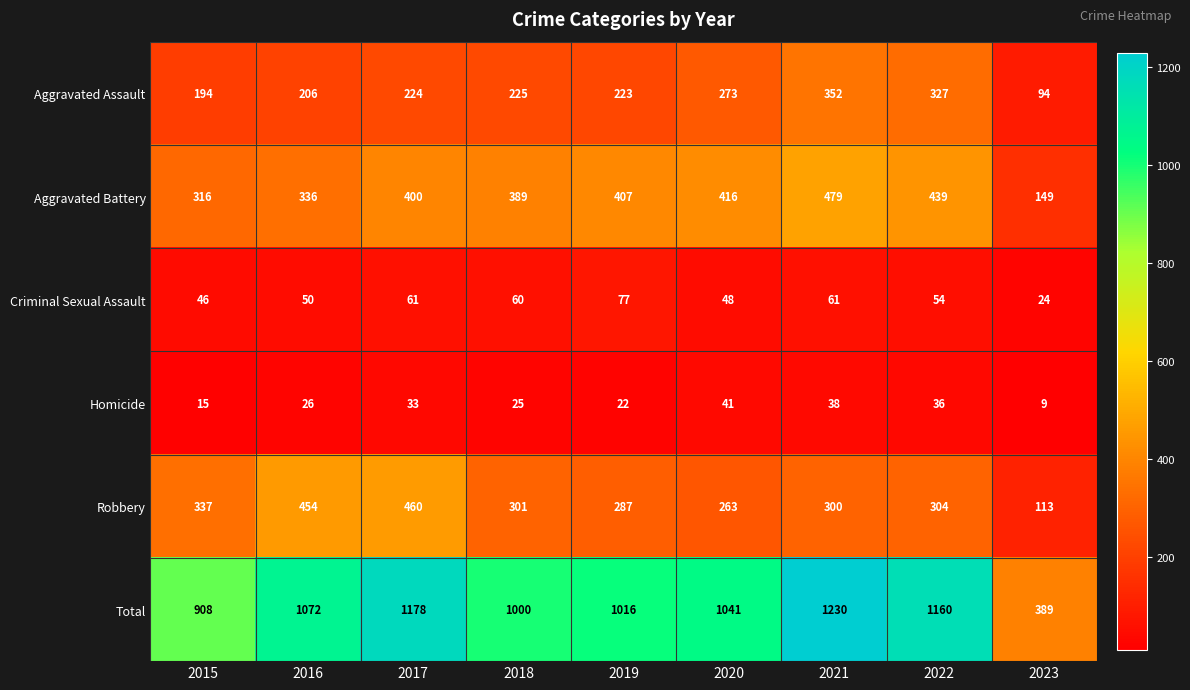

At which label is Total closest to 809?

2015